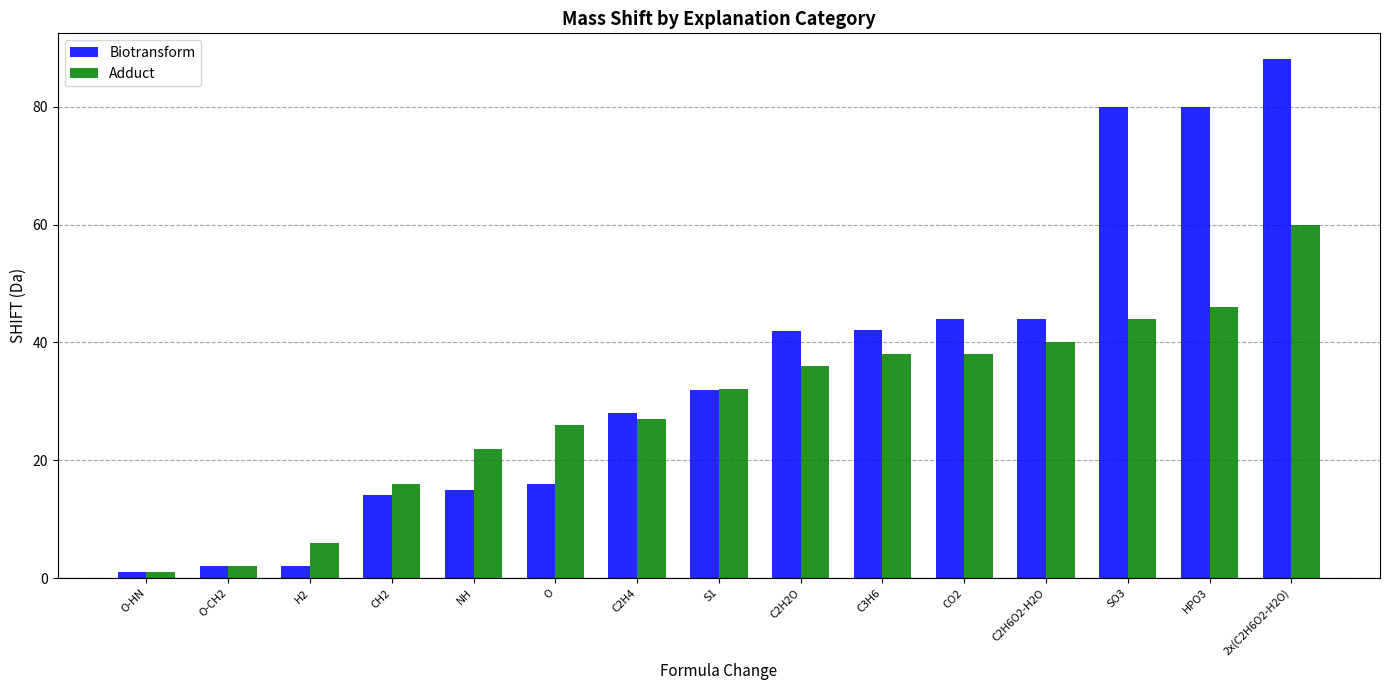

What is the value of the Adduct bar at the 4th from the left?

16.0